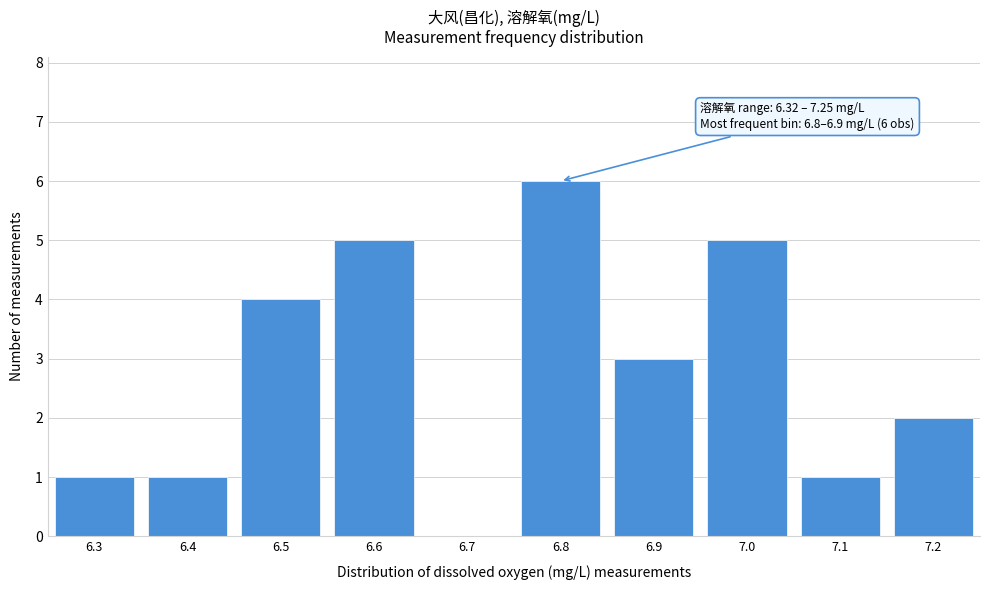

Reading right to left, what are all the values shown in this chart?

7.2=2	7.1=1	7.0=5	6.9=3	6.8=6	6.7=0	6.6=5	6.5=4	6.4=1	6.3=1